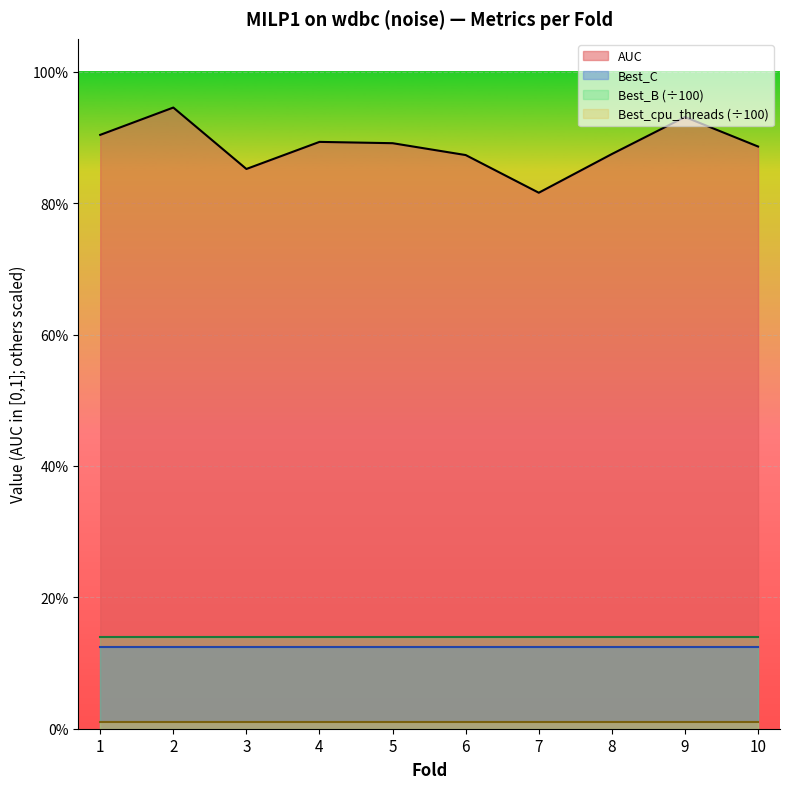

At how many categories does at least one series exceed 0?

10